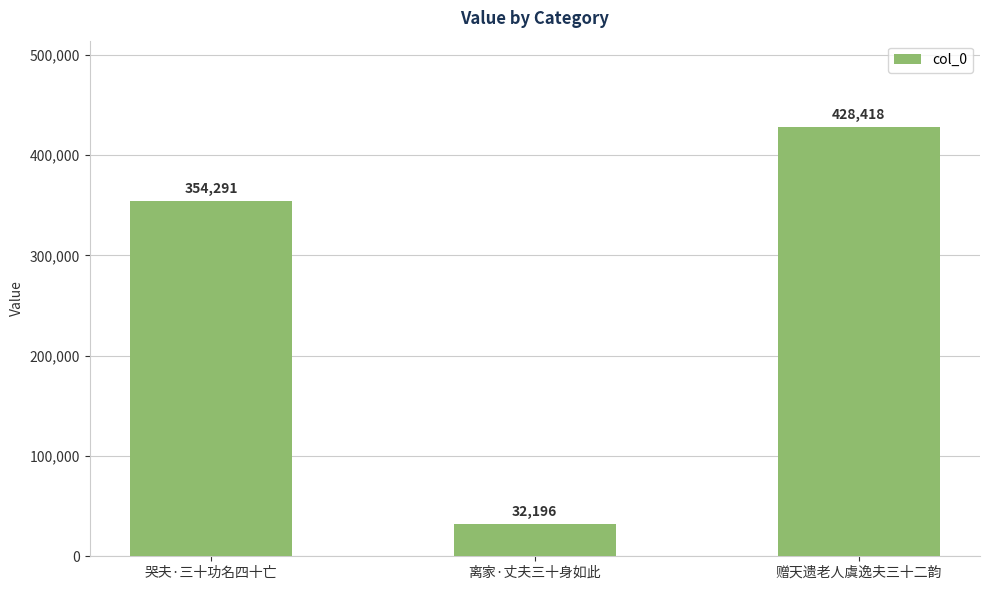

How many categories are shown in the chart?

3